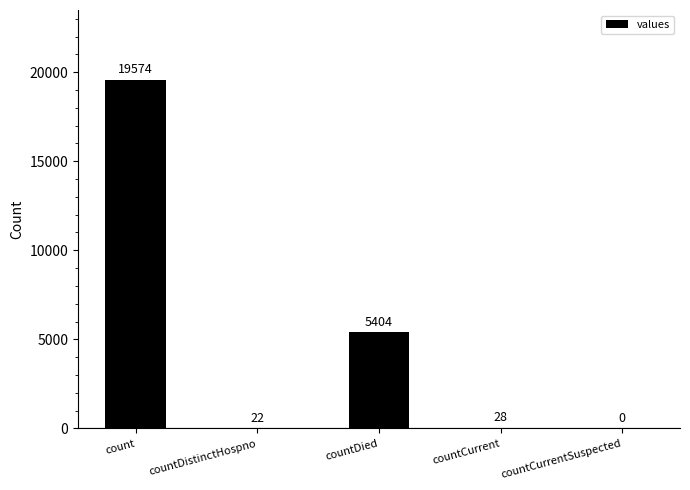

The chart shows a value of -8423 at countCurrentSuspected. True or false?

False